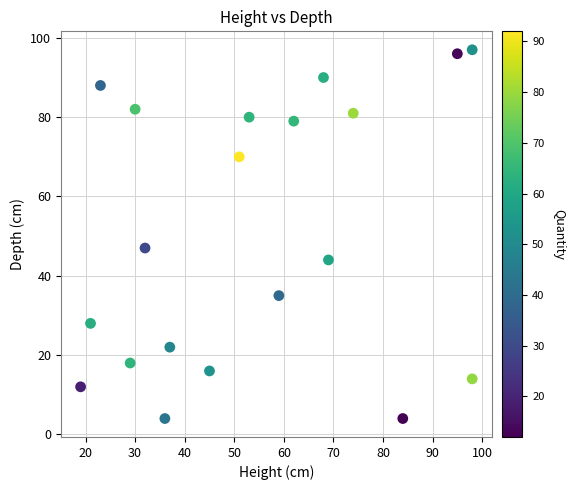

What is the range of Y values (max minus min)?

93